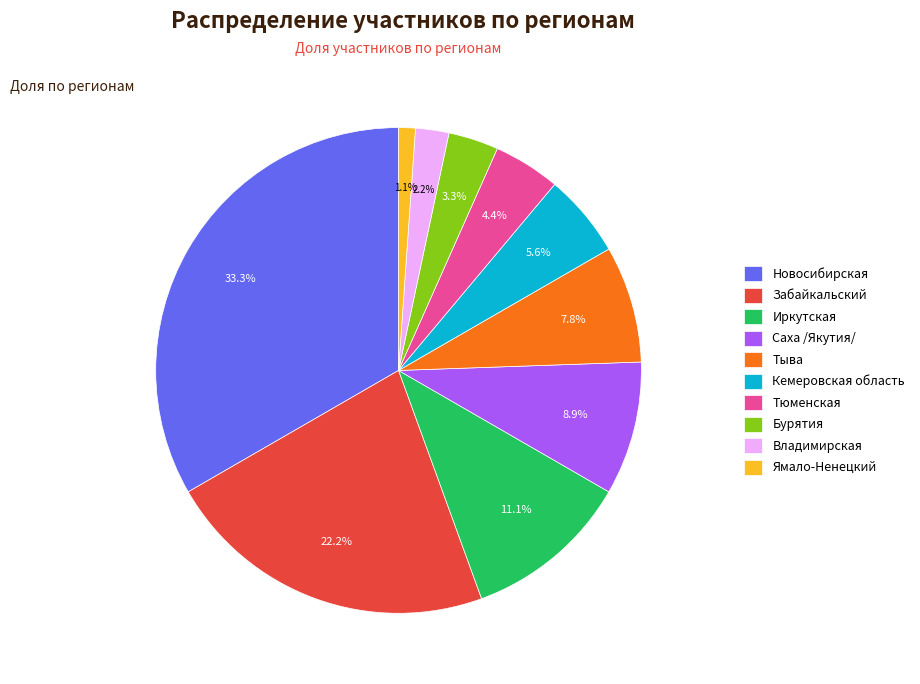

Is Ямало-Ненецкий the majority of the pie?

No